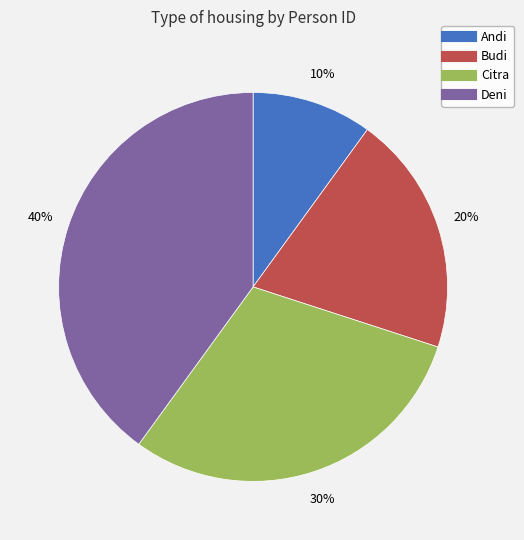

To the nearest percent, what portion does Deni represent?

40%